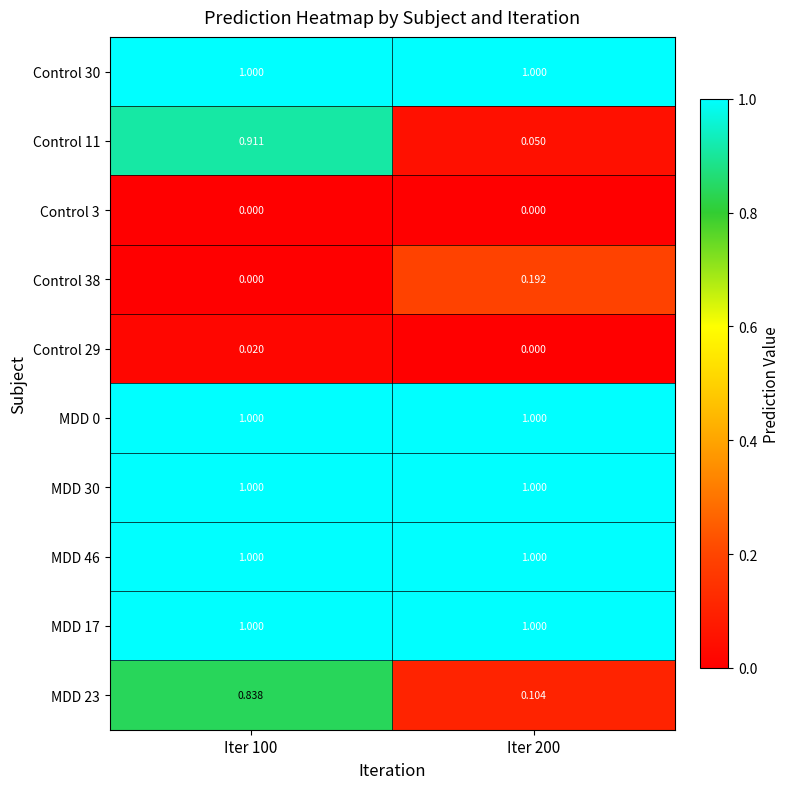

Reading left to right, extract all data points from this chart.

Control 30: Iter 100=1.0	Iter 200=1.0
Control 11: Iter 100=0.9	Iter 200=0.1
Control 3: Iter 100=0.0	Iter 200=0.0
Control 38: Iter 100=0.0	Iter 200=0.2
Control 29: Iter 100=0.0	Iter 200=0.0
MDD 0: Iter 100=1.0	Iter 200=1.0
MDD 30: Iter 100=1.0	Iter 200=1.0
MDD 46: Iter 100=1.0	Iter 200=1.0
MDD 17: Iter 100=1.0	Iter 200=1.0
MDD 23: Iter 100=0.8	Iter 200=0.1